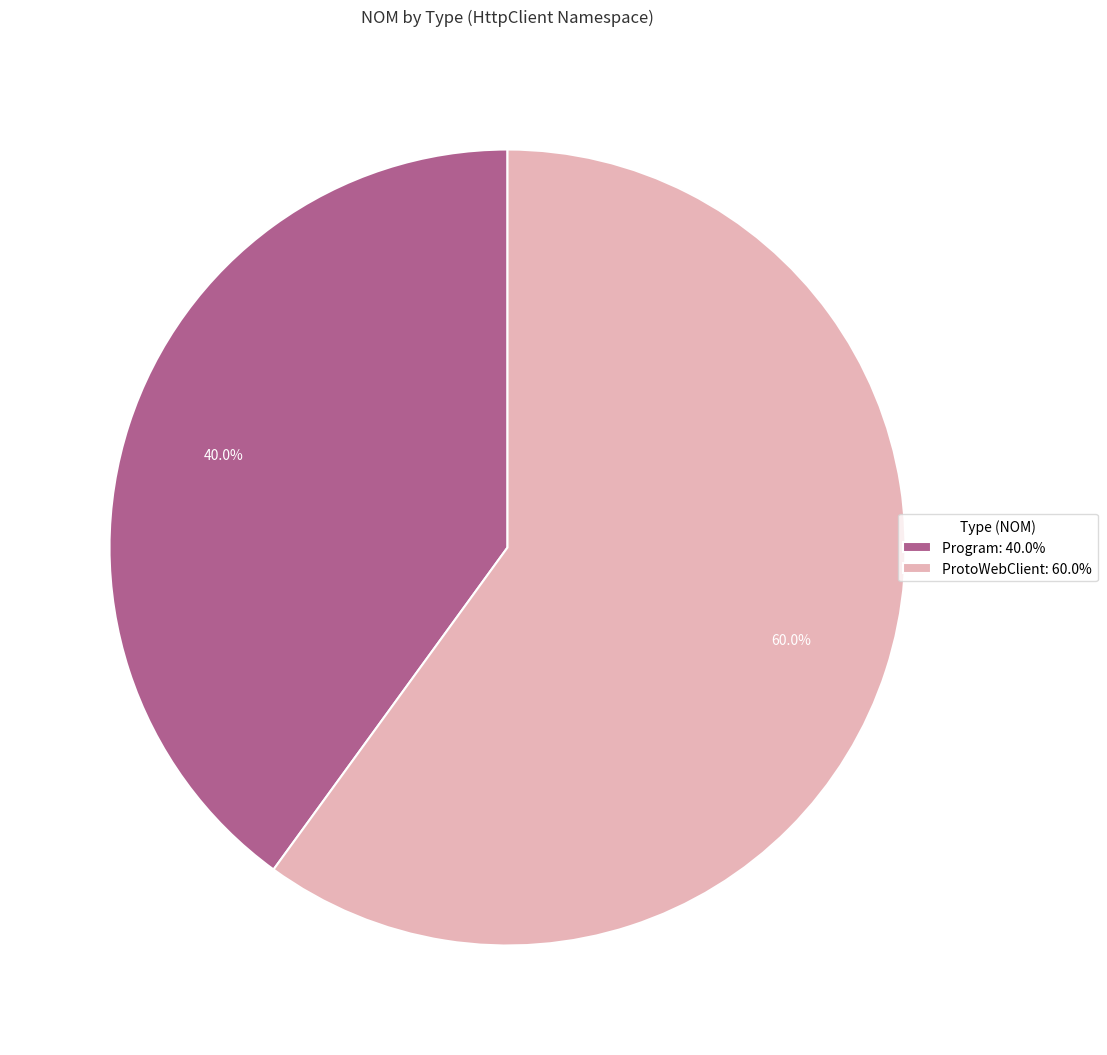

How many segments does this pie chart have?

2